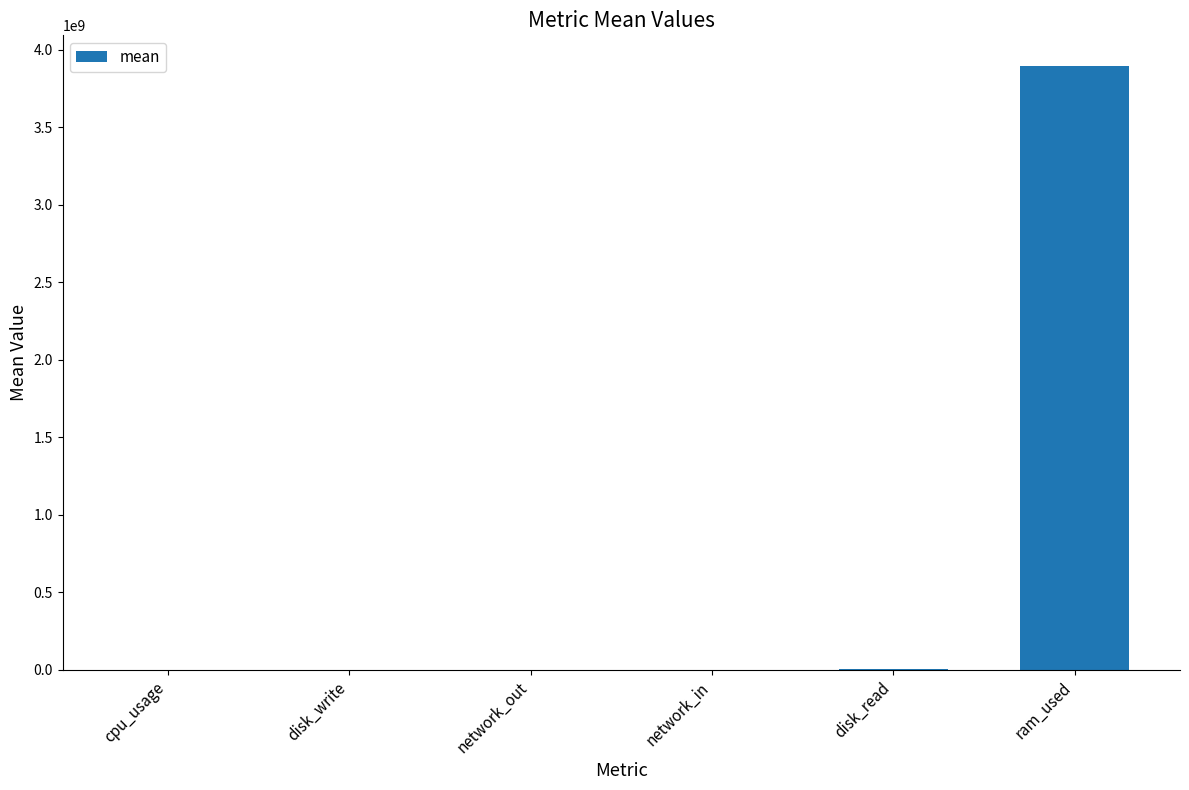

What is the greatest value displayed?

3898384504.2